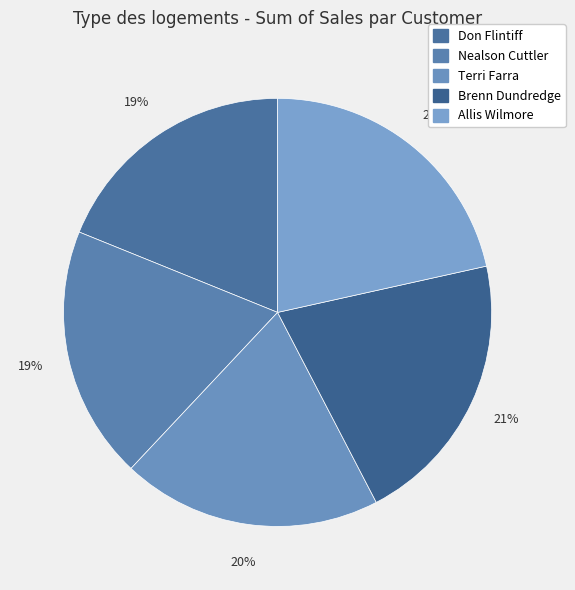

To the nearest percent, what is the average slice percentage?

20%